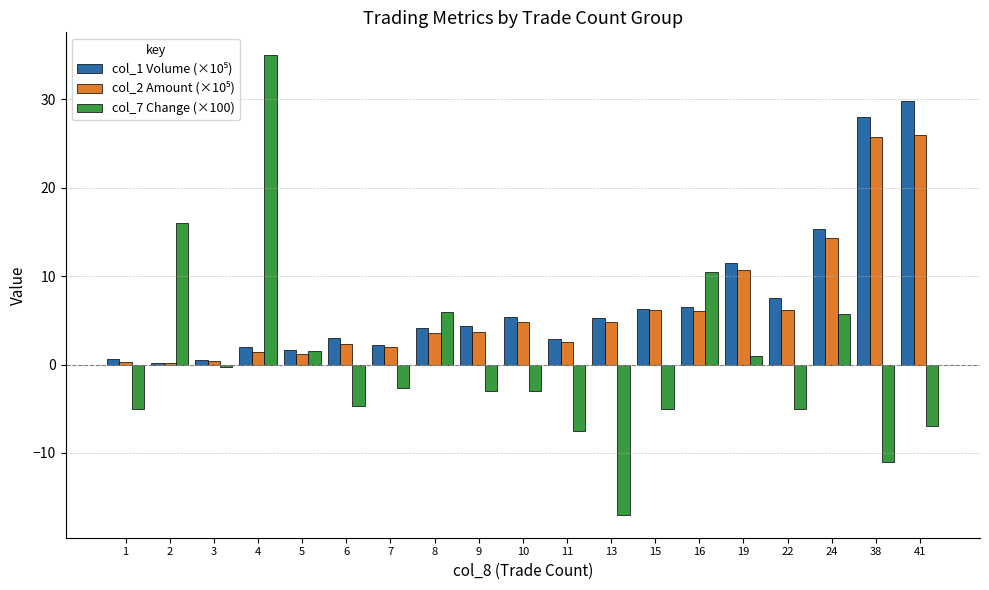

Count the number of categories in the chart.

19